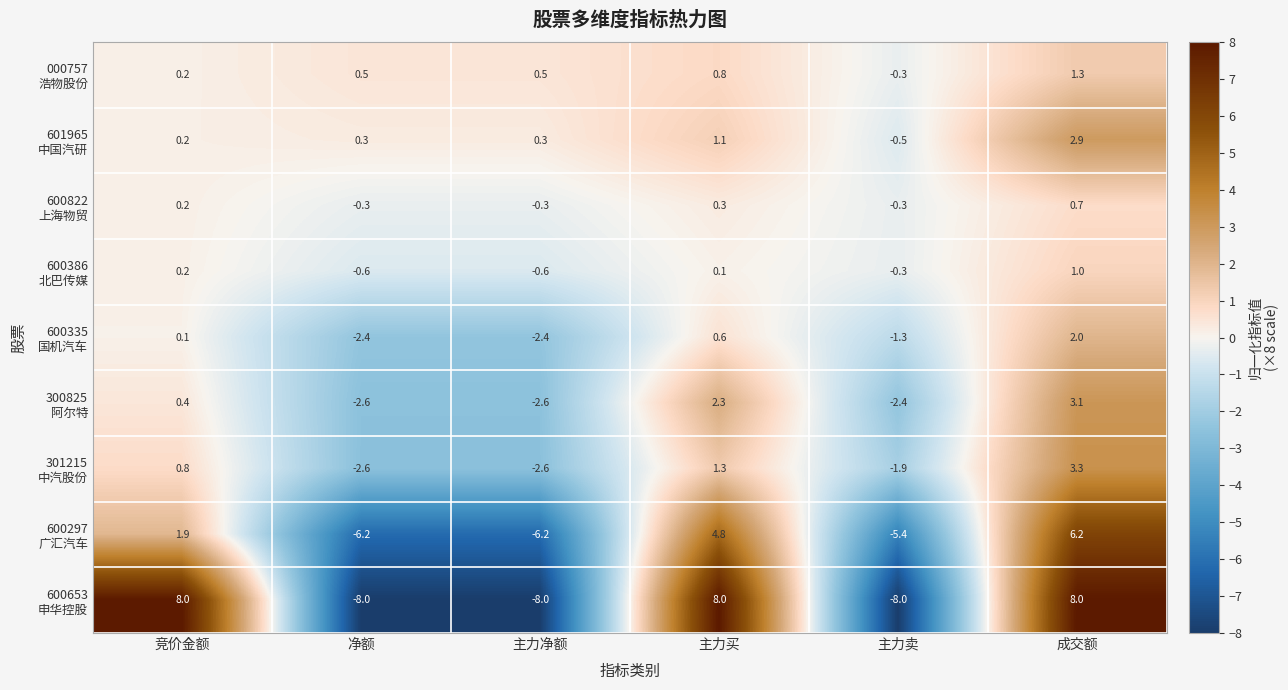

At which category is the sum across all series the highest?

成交额